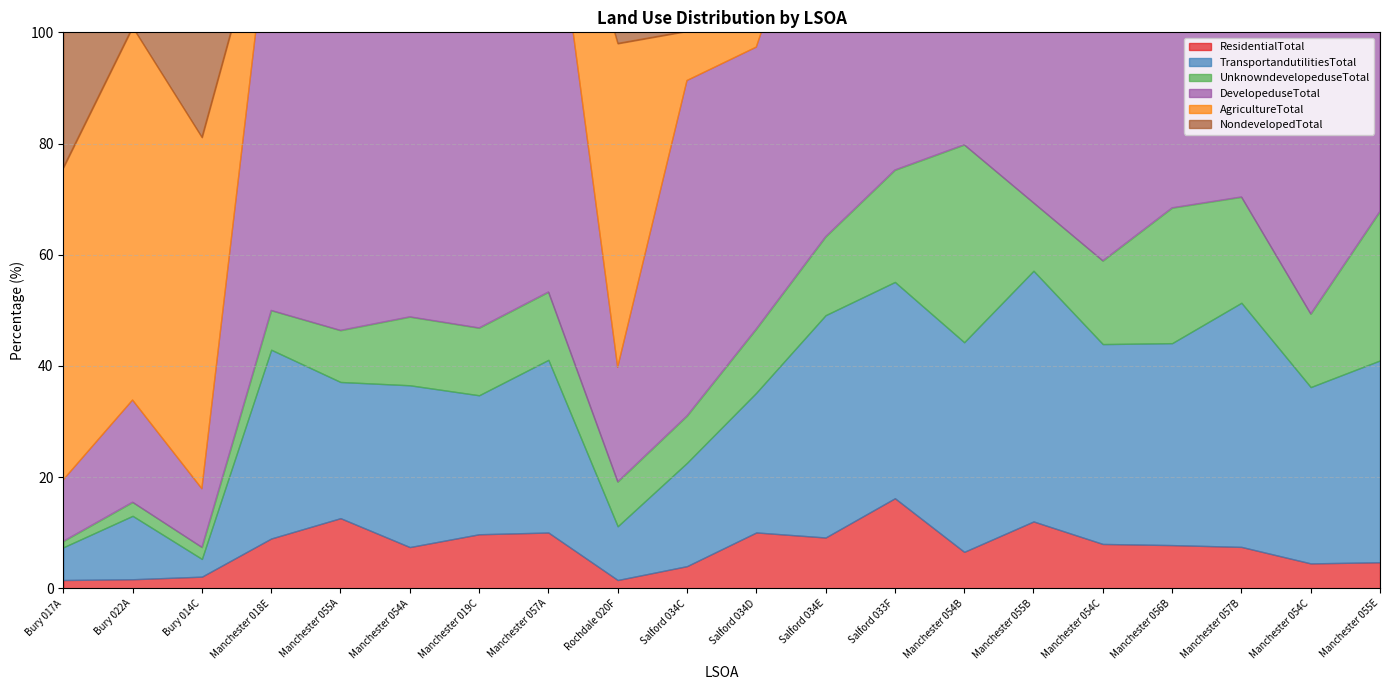

Where is TransportandutilitiesTotal nearest to the value 24?

Manchester 055A